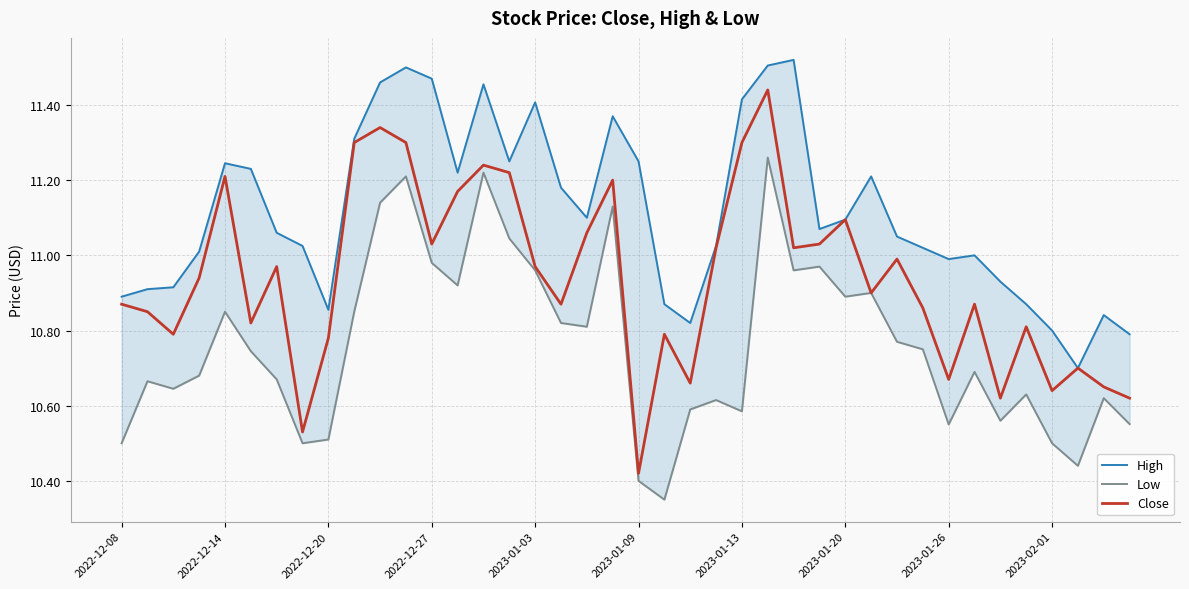

Is it true that Close equals 7.2 at 2023-01-20?

False